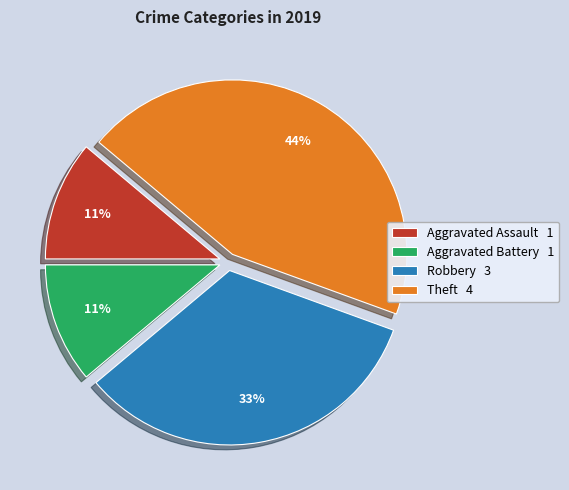

Approximately how many times larger is the value at Theft compared to Robbery?

1.3